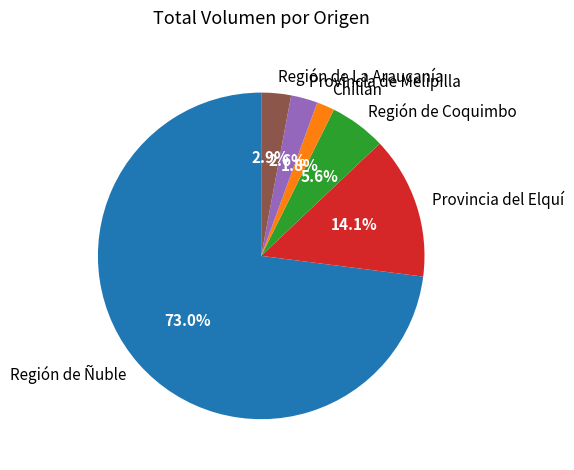

Between Provincia del Elquí and Región de Ñuble, which is larger?

Región de Ñuble